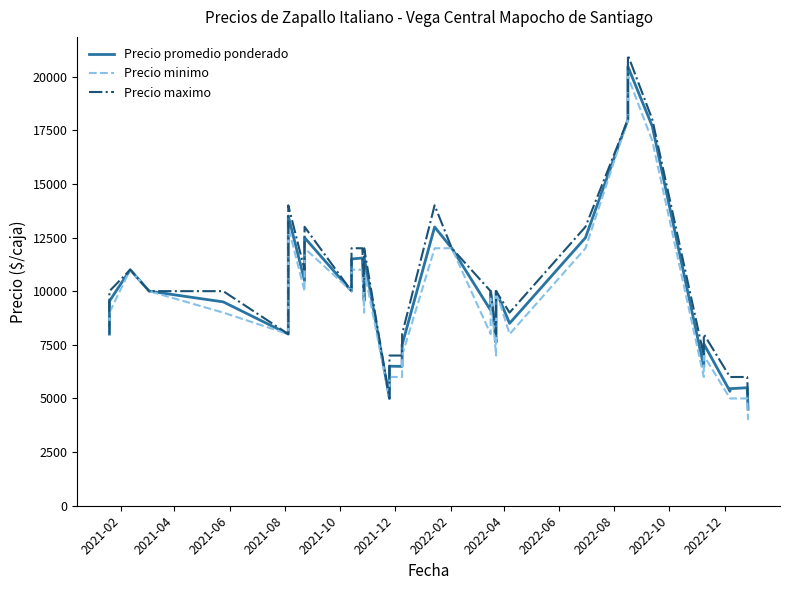

The Precio maximo series shows 16523 at 2022-08. True or false?

False